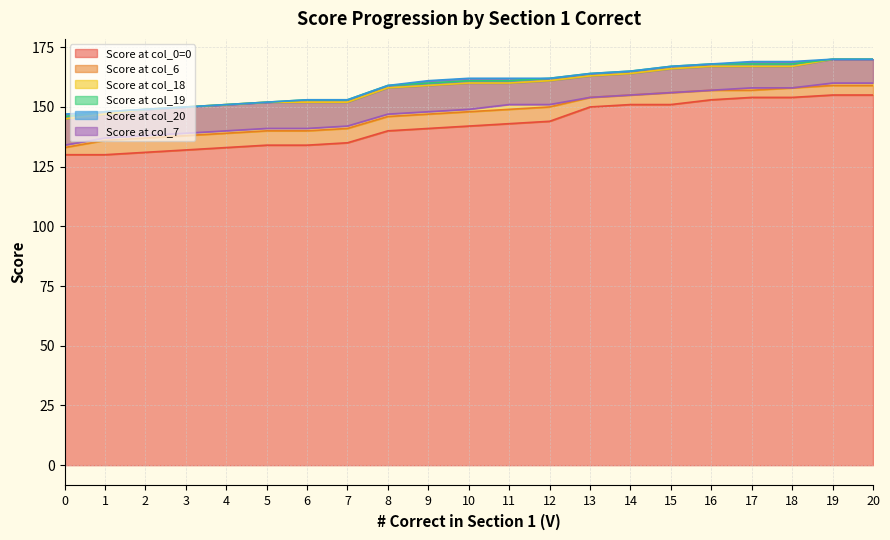

Reading left to right, what are all the values shown in this chart?

Score at col_0=0: 0=130	1=130	2=131	3=132	4=133	5=134	6=134	7=135	8=140	9=141	10=142	11=143	12=144	13=150	14=151	15=151	16=153	17=154	18=154	19=155	20=155
Score at col_6: 0=133	1=136	2=137	3=138	4=139	5=140	6=140	7=141	8=146	9=147	10=148	11=149	12=150	13=154	14=155	15=156	16=157	17=157	18=158	19=159	20=159
Score at col_18: 0=145	1=147	2=149	3=150	4=151	5=152	6=152	7=152	8=158	9=159	10=160	11=160	12=161	13=163	14=164	15=166	16=167	17=167	18=167	19=170	20=170
Score at col_19: 0=146	1=148	2=149	3=150	4=151	5=152	6=153	7=153	8=159	9=160	10=161	11=161	12=162	13=164	14=165	15=167	16=168	17=168	18=168	19=170	20=170
Score at col_20: 0=147	1=148	2=149	3=150	4=151	5=152	6=153	7=153	8=159	9=161	10=162	11=162	12=162	13=164	14=165	15=167	16=168	17=169	18=169	19=170	20=170
Score at col_7: 0=134	1=137	2=138	3=139	4=140	5=141	6=141	7=142	8=147	9=148	10=149	11=151	12=151	13=154	14=155	15=156	16=157	17=158	18=158	19=160	20=160